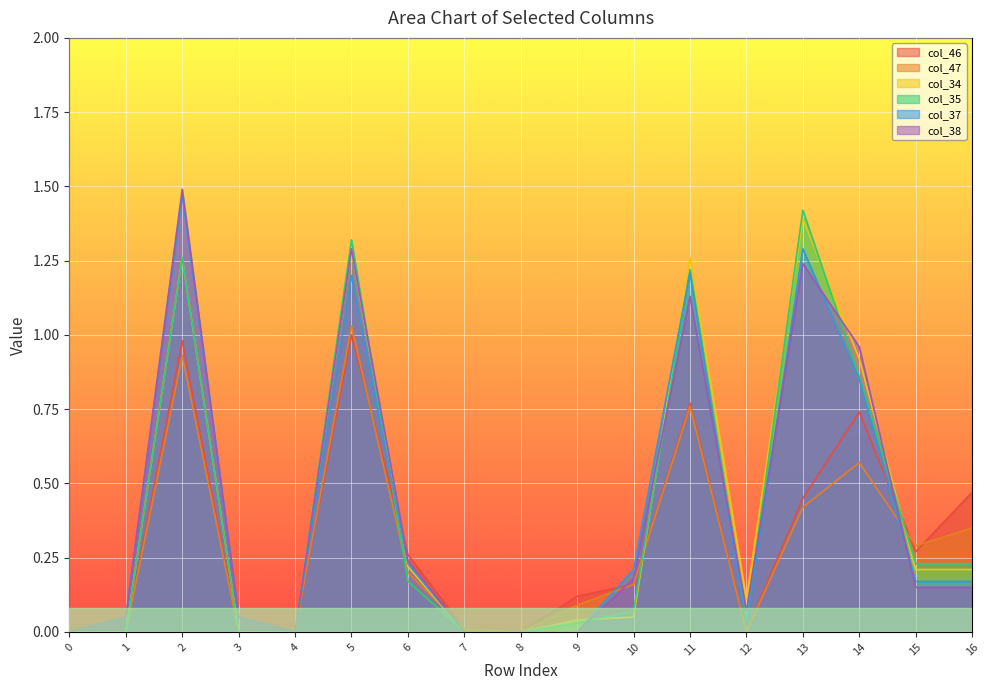

Is the value of col_38 at 16 greater than the value of col_46 at 2?

No